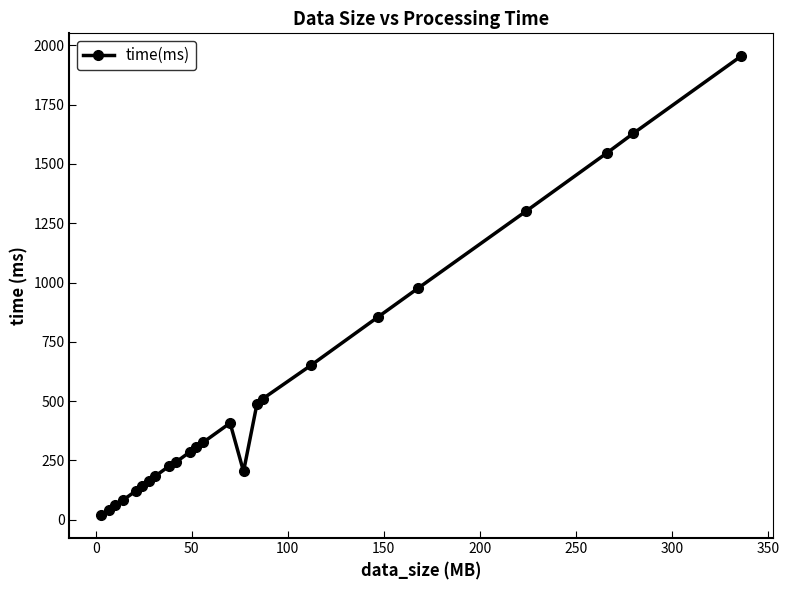

What is the maximum value shown in the chart?

1954.0